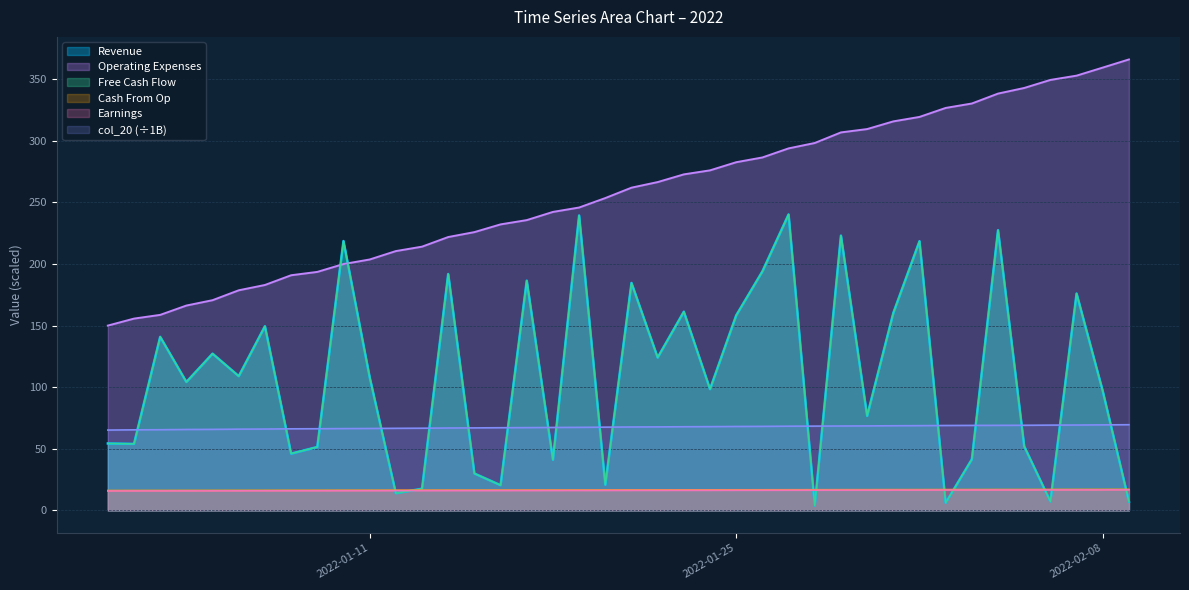

True or false: col_20 and col_7 intersect in this chart.

False